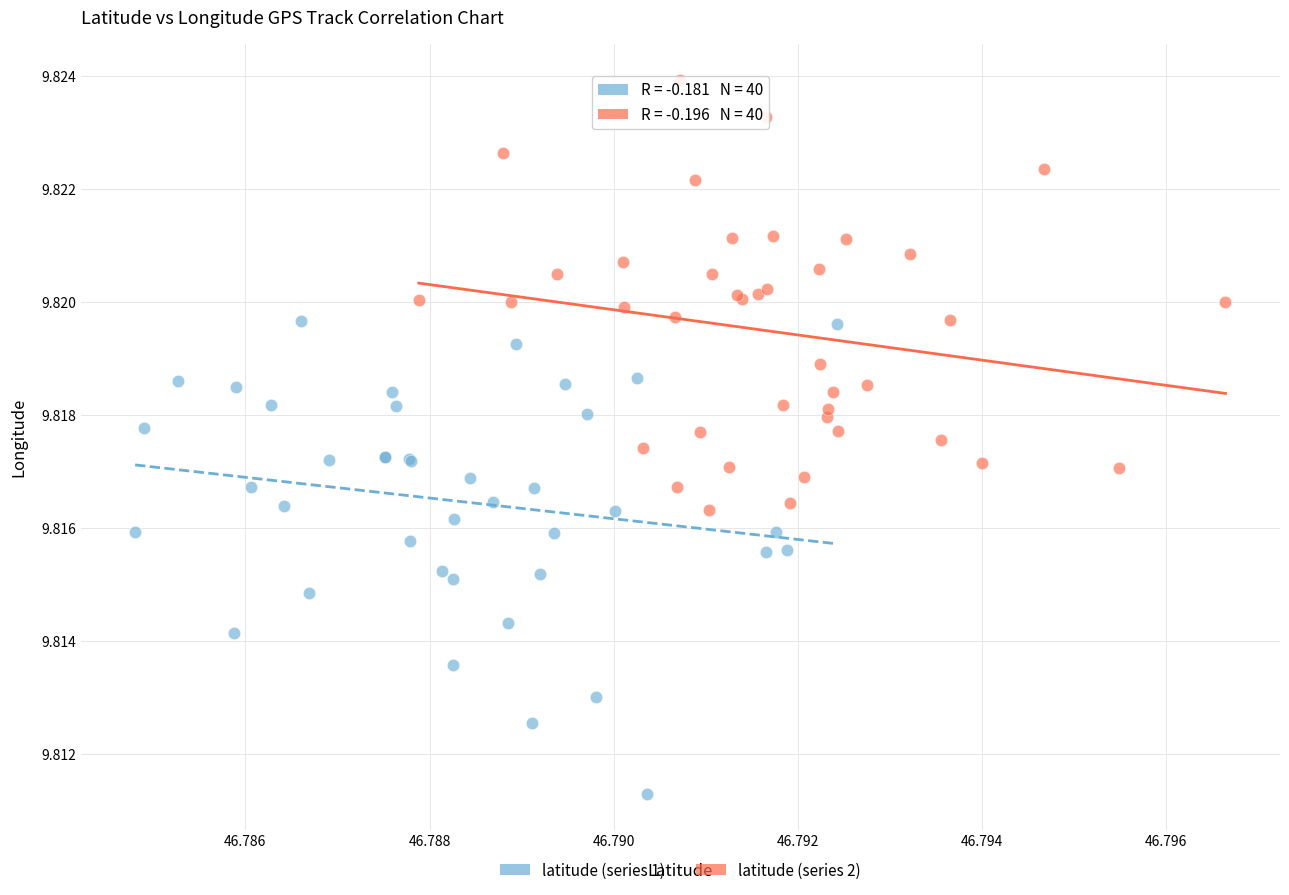

Which series contains the highest Y value?

latitude (series 2)